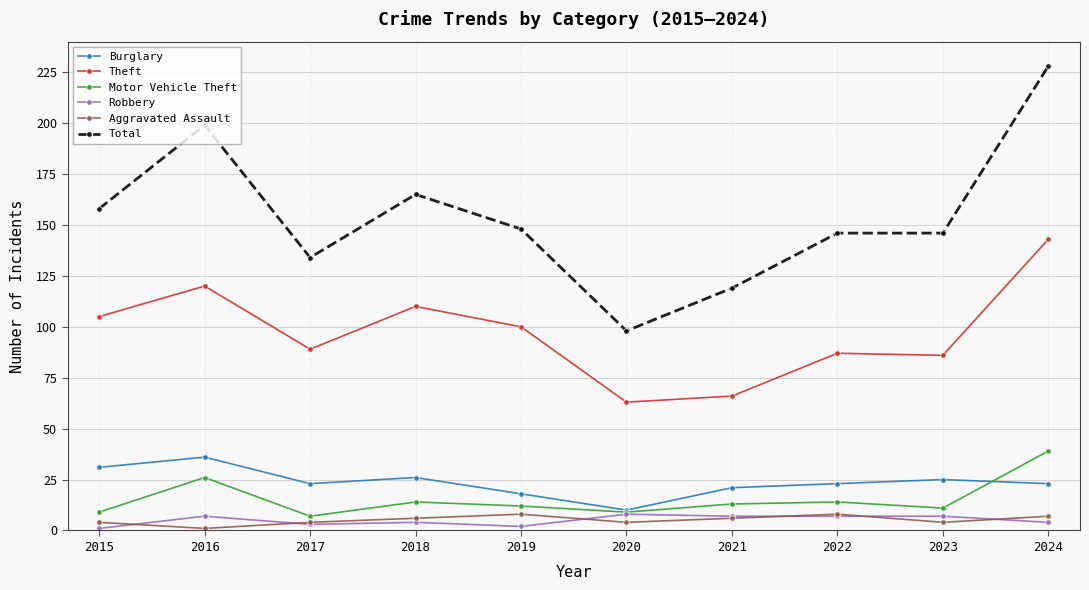

Which series has the largest range (max minus min)?

Total